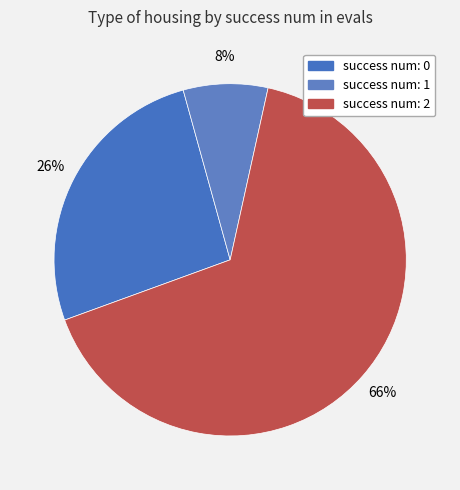

Count the number of slices in the pie.

3